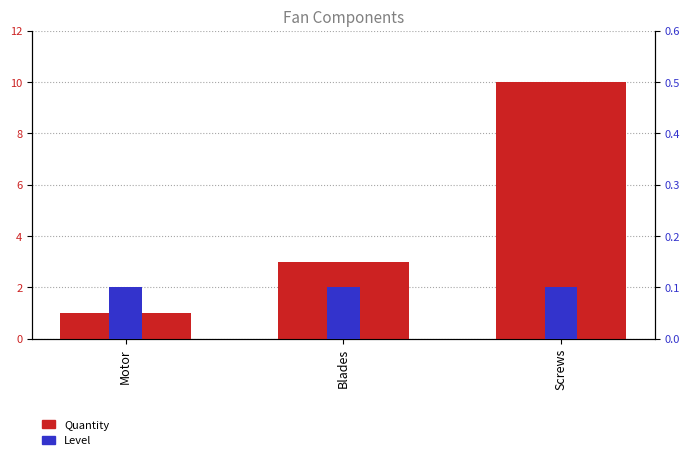

What position from the left is Blades?

2